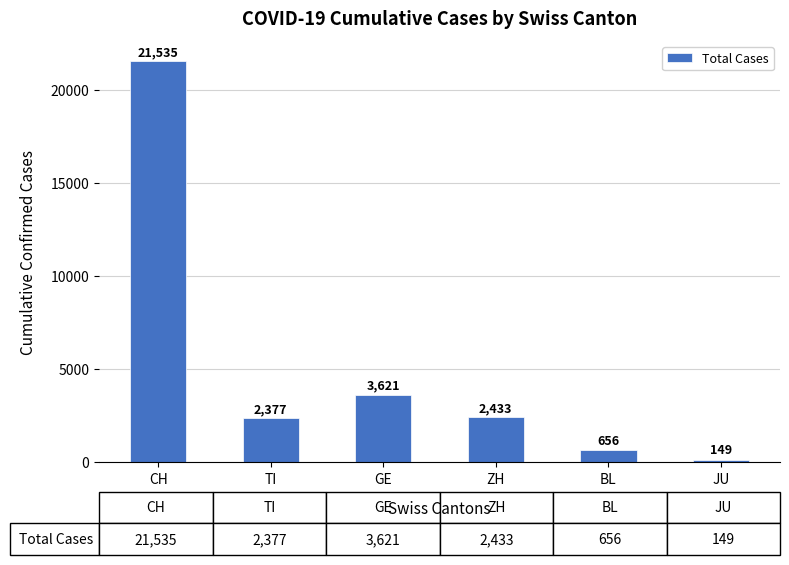

What is the smallest value displayed?

149